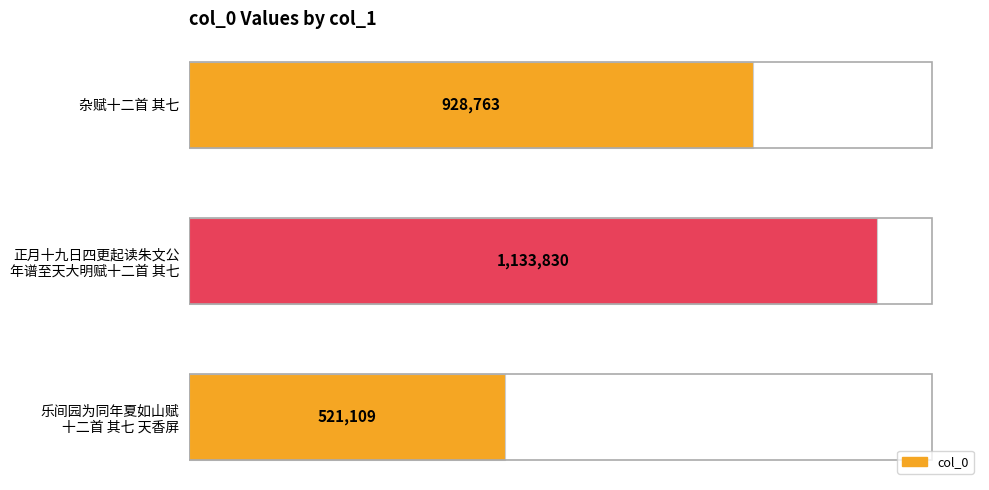

What is the sum of all values?

2583702